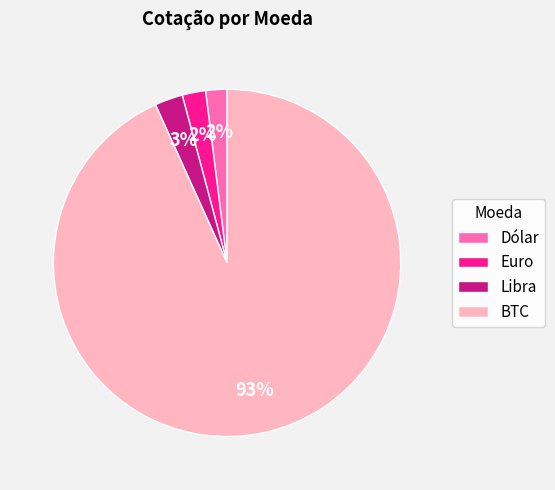

Which has a higher value, Dólar or BTC?

BTC